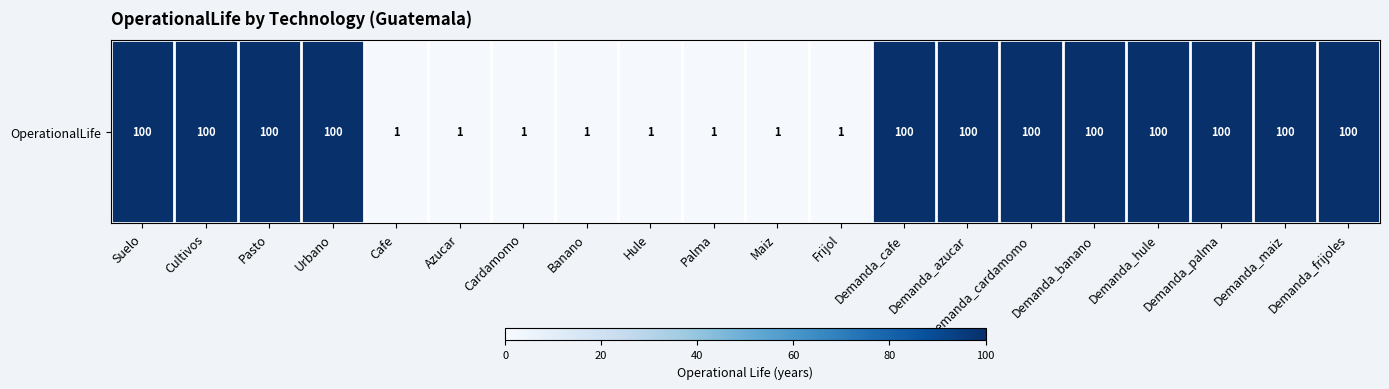

What is the average value?

60